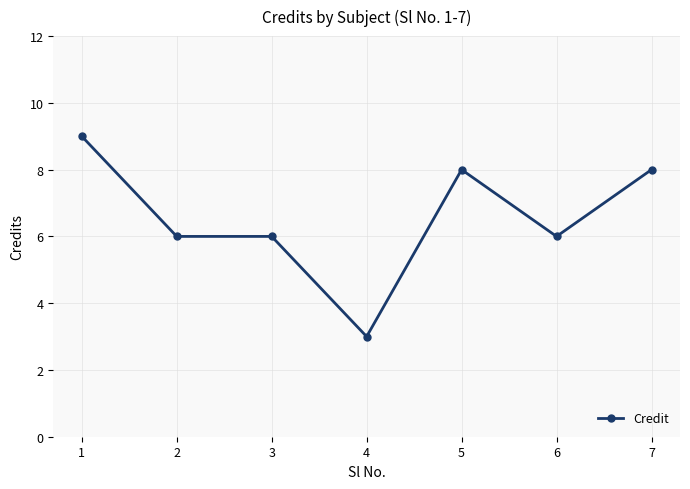

How many lines are shown in the chart?

1